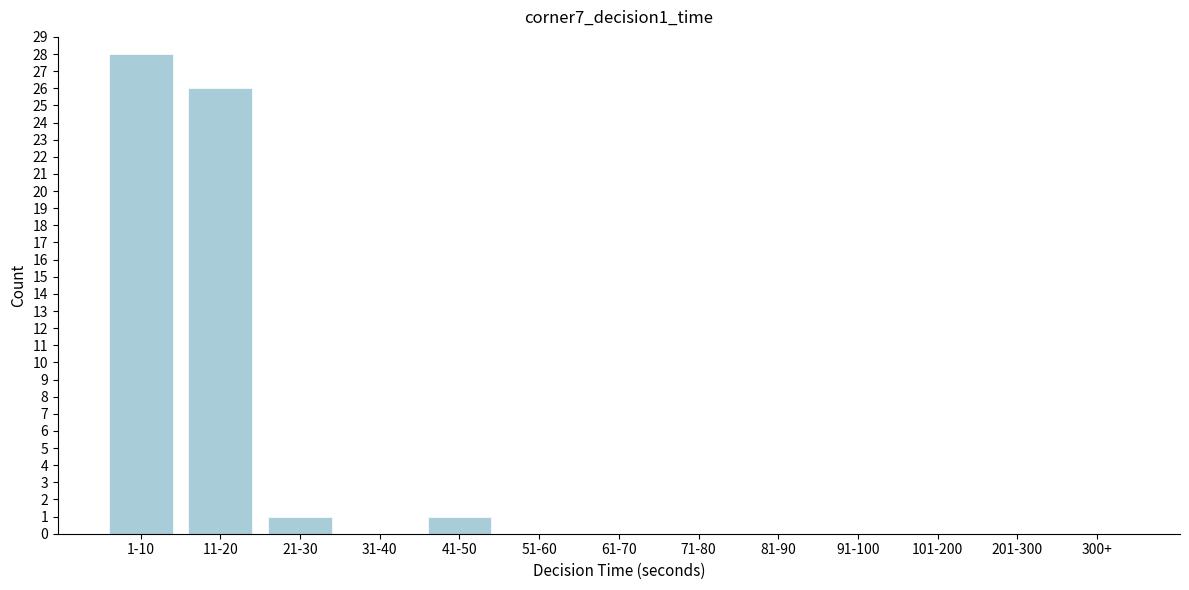

Reading left to right, extract all data points from this chart.

1-10=28	11-20=26	21-30=1	31-40=0	41-50=1	51-60=0	61-70=0	71-80=0	81-90=0	91-100=0	101-200=0	201-300=0	300+=0